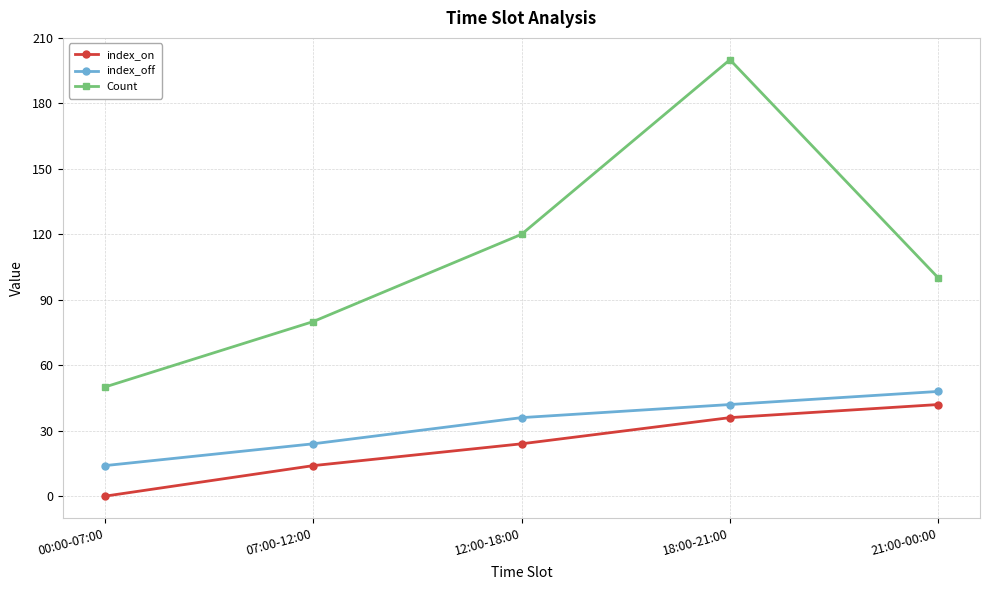

What is the label of the 1st point from the left?

00:00-07:00